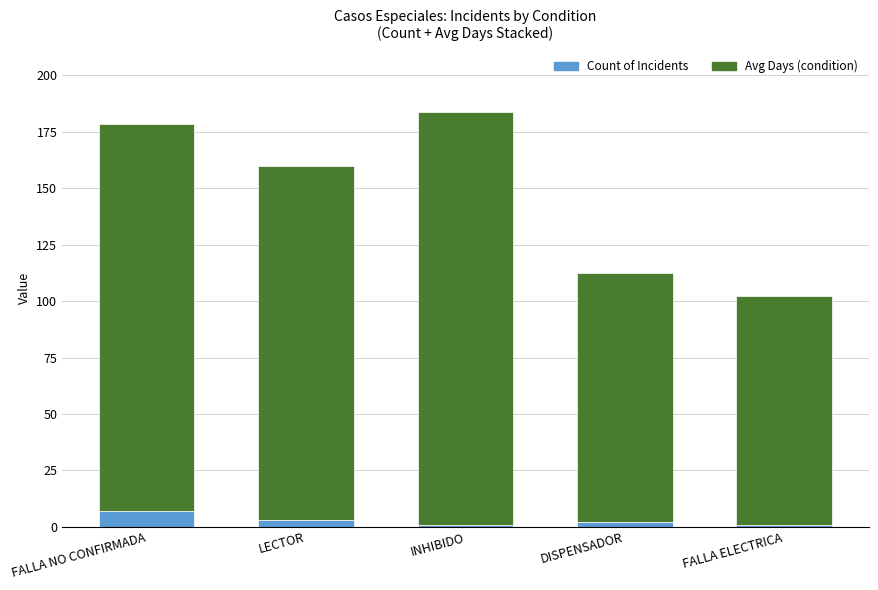

What is the maximum value for Count of Incidents?

7.0